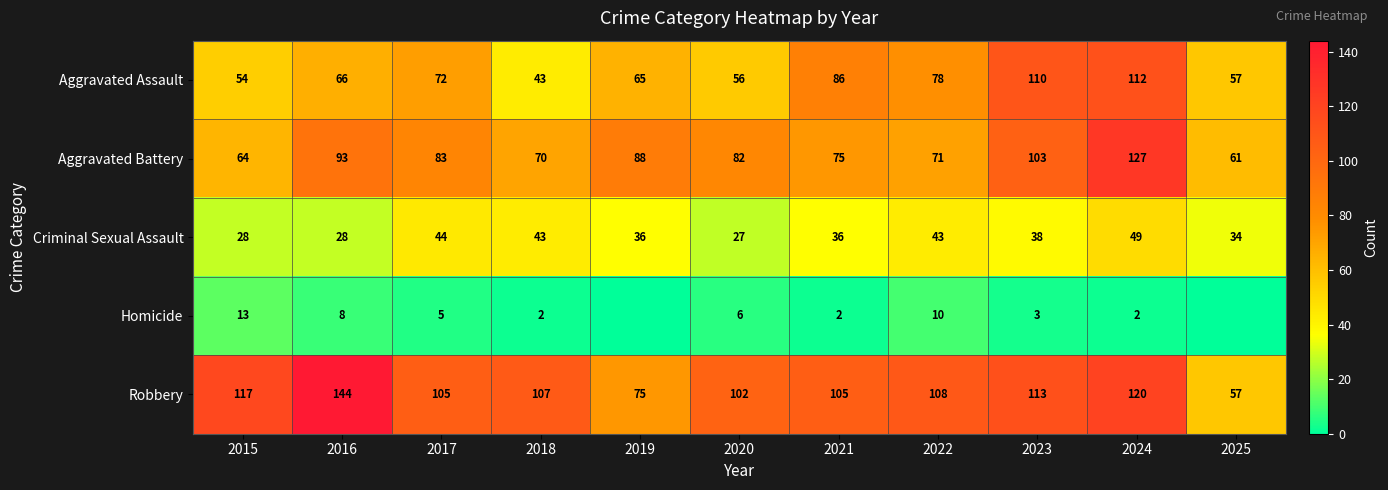

At how many categories does at least one series exceed 96?

9